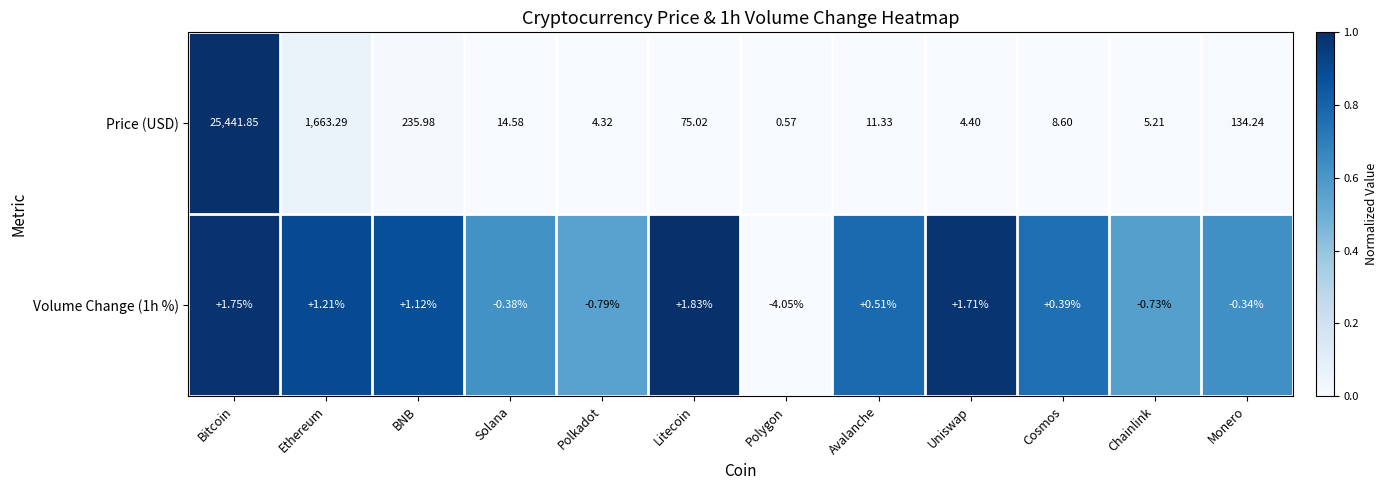

Which series changed the most between Solana and Chainlink?

Price (USD)